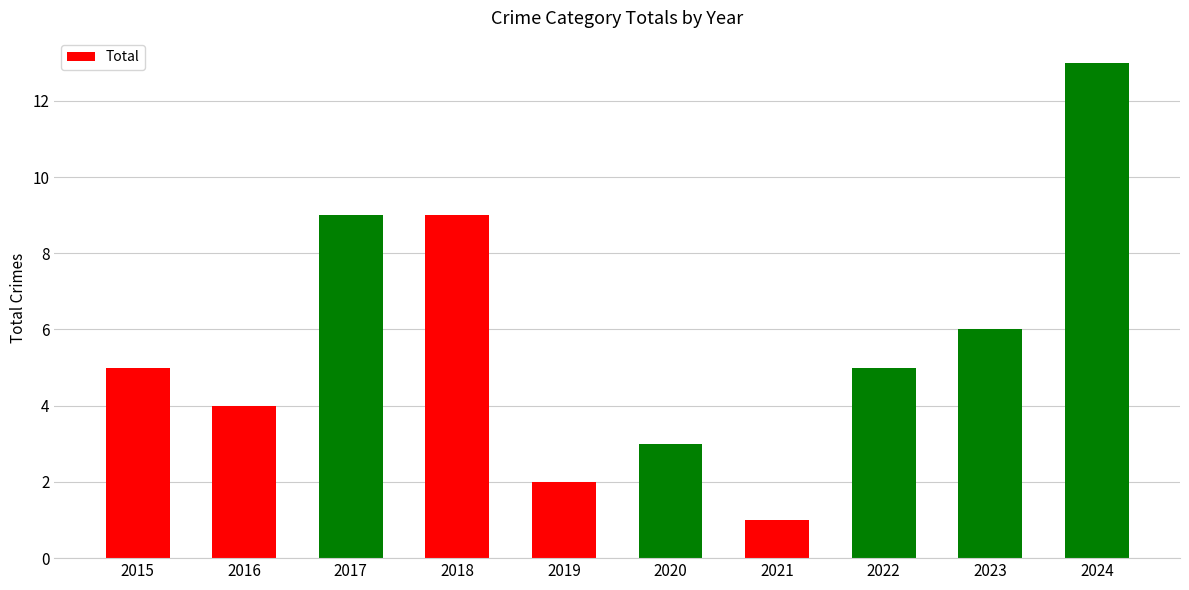

What is the sum of all values?

57